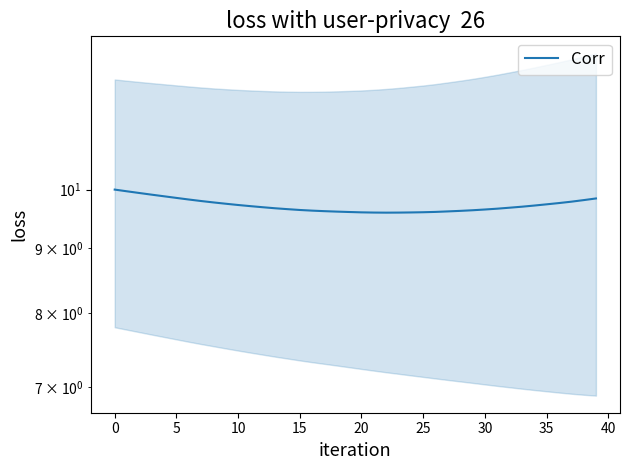

How many lines are shown in the chart?

1